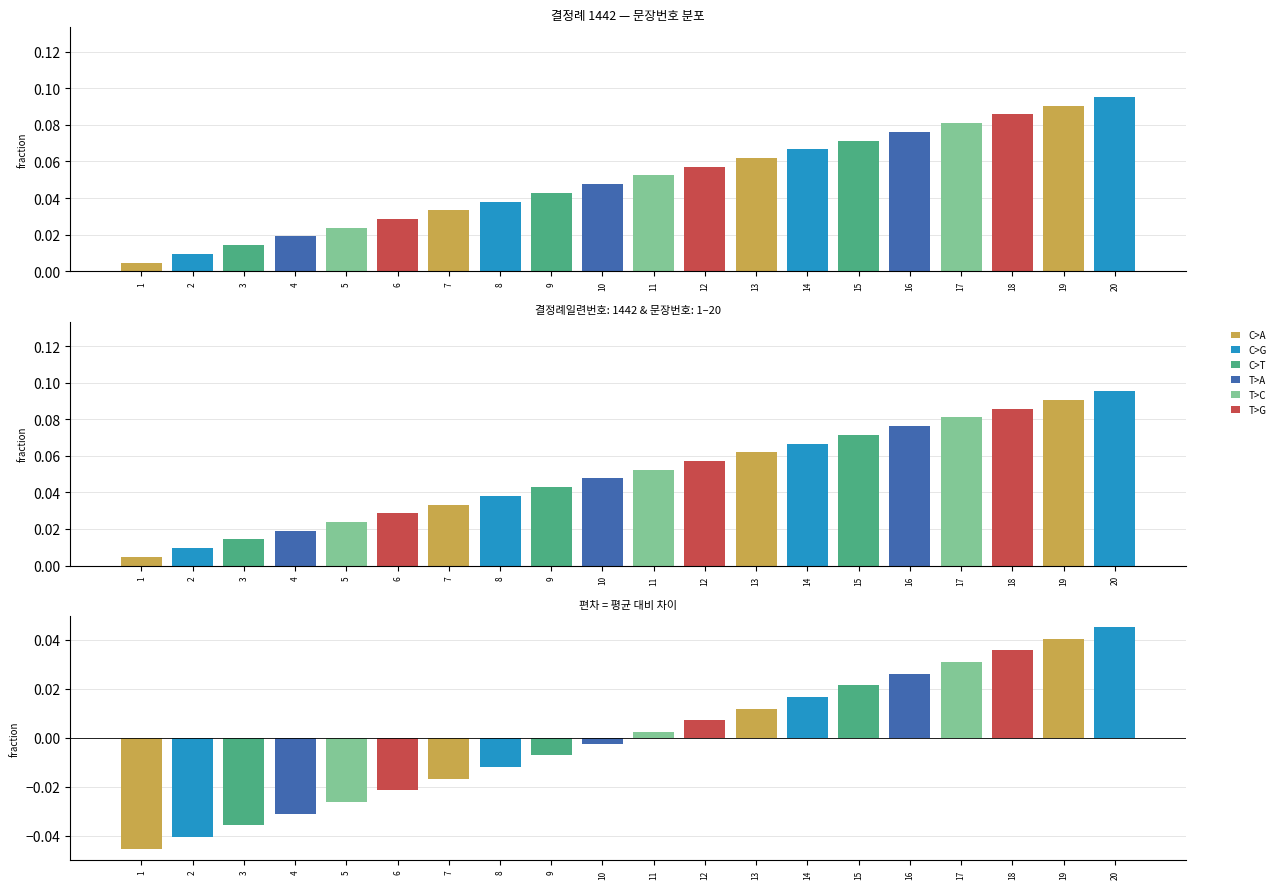

At which label does 문장번호 분포 reach its minimum?

1